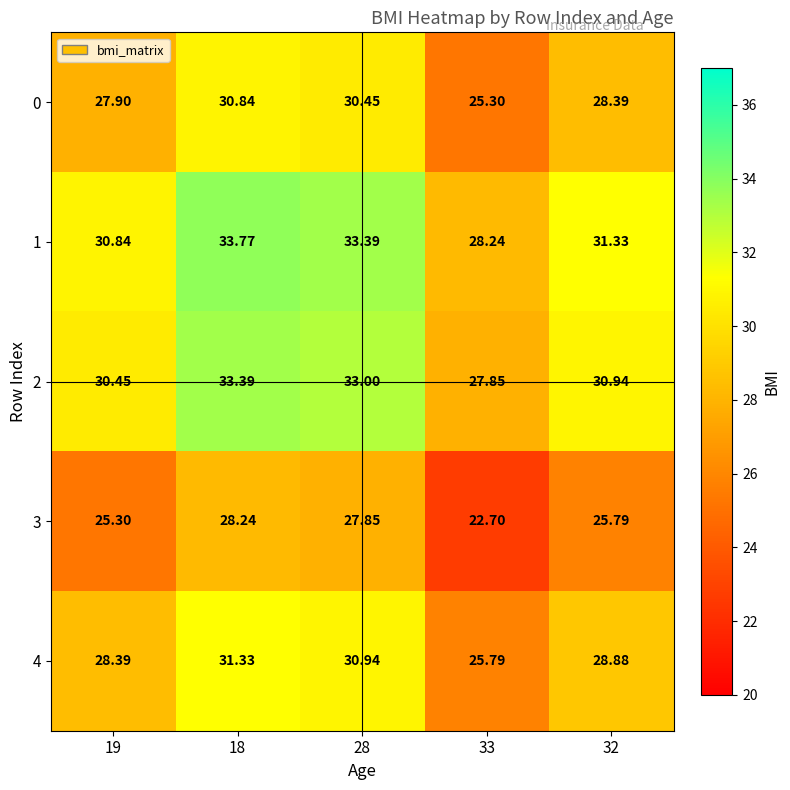

At which category does the chart reach its minimum across all series?

33